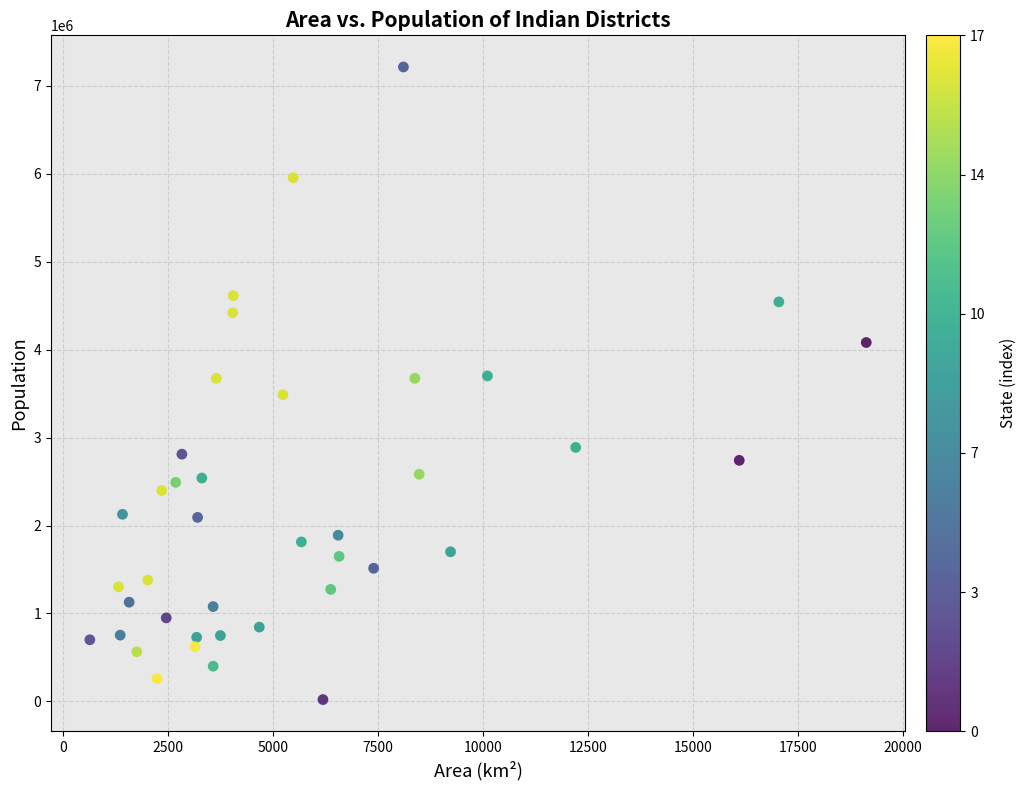

What is the range of Y values (max minus min)?

7193058